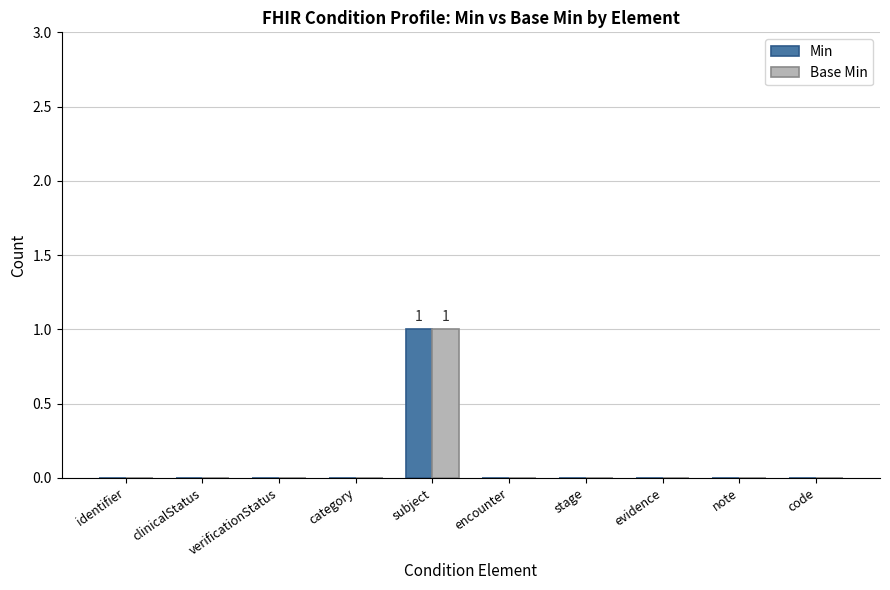

How many groups of bars are there?

10